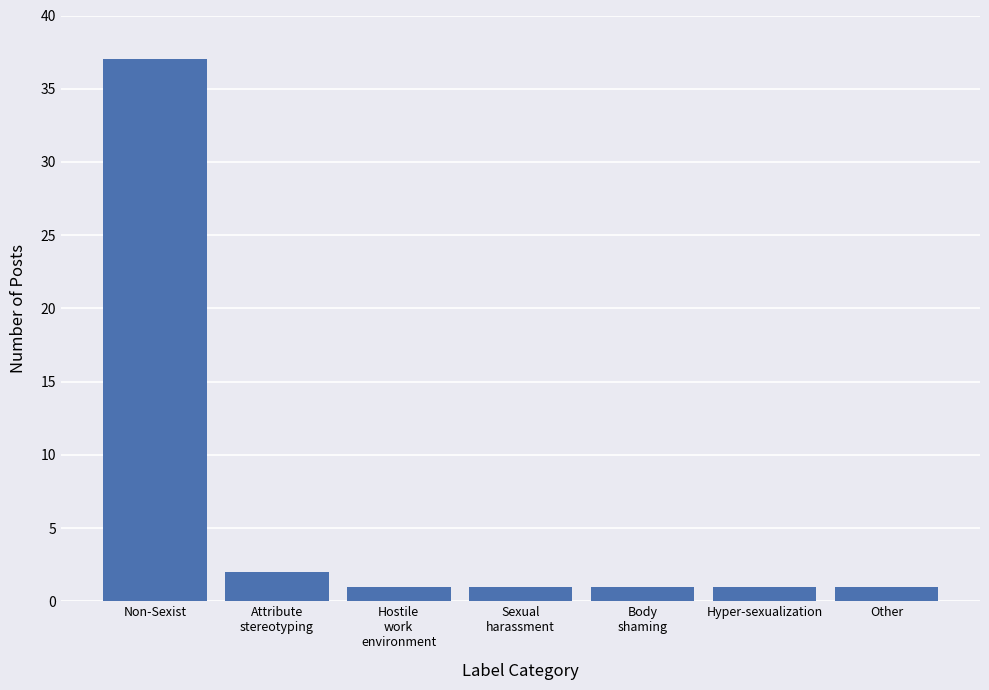

What is the label of the 4th bar from the left?

Sexual
harassment